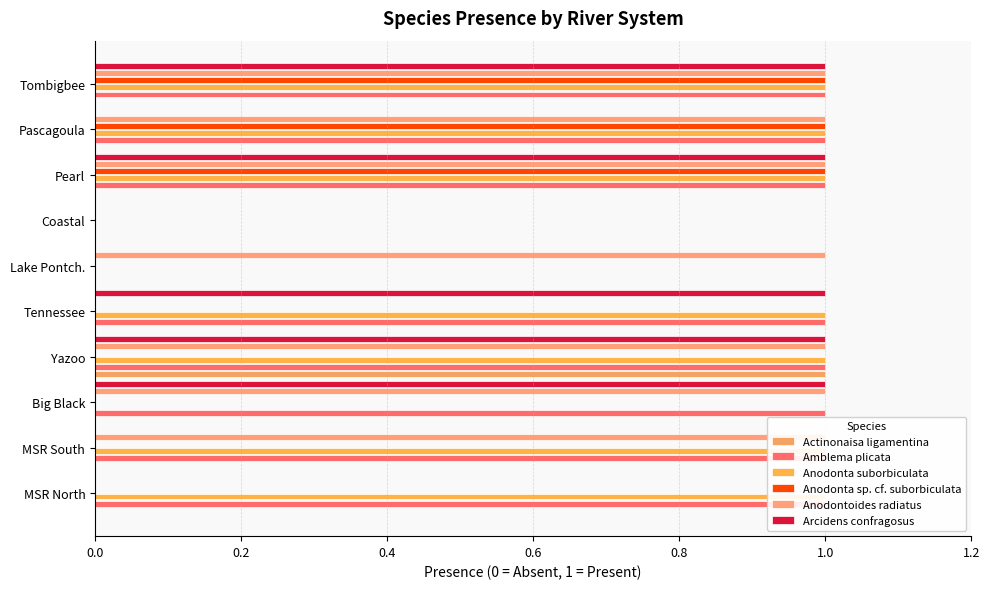

What is the sum of all Anodonta sp. cf. suborbiculata values?

3